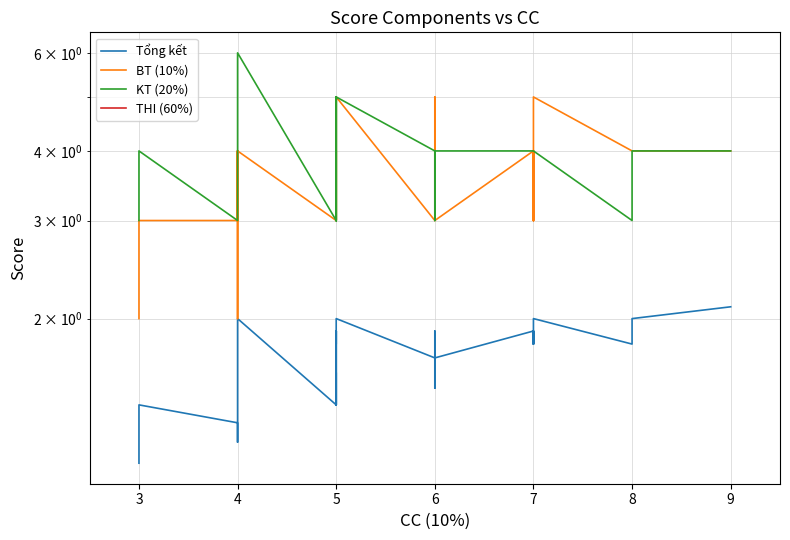

What is the lowest value of the BT (10%) series?

2.0